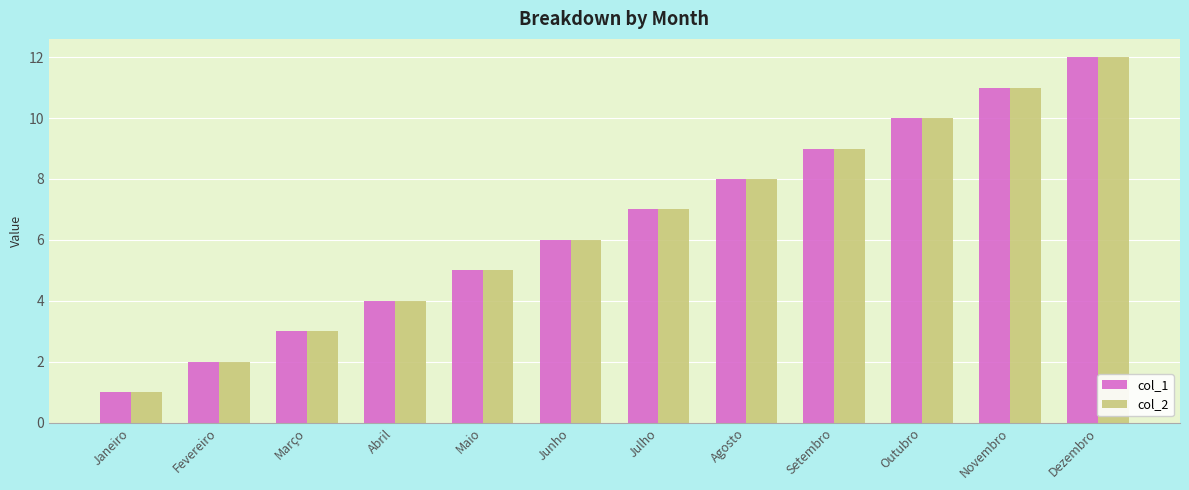

What is the label of the 9th bar from the right?

Abril